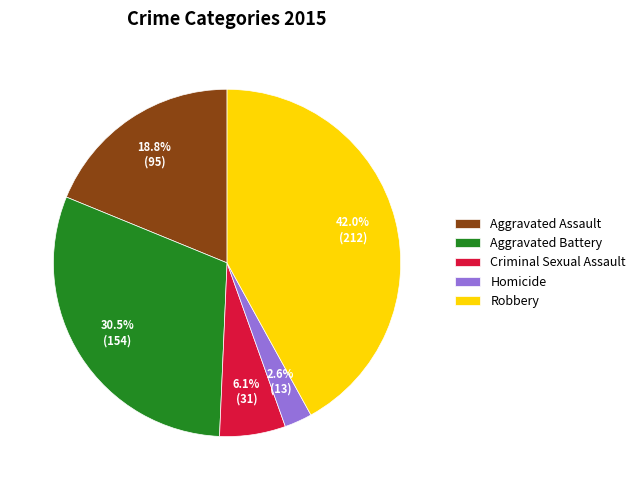

Between Homicide and Criminal Sexual Assault, which is larger?

Criminal Sexual Assault